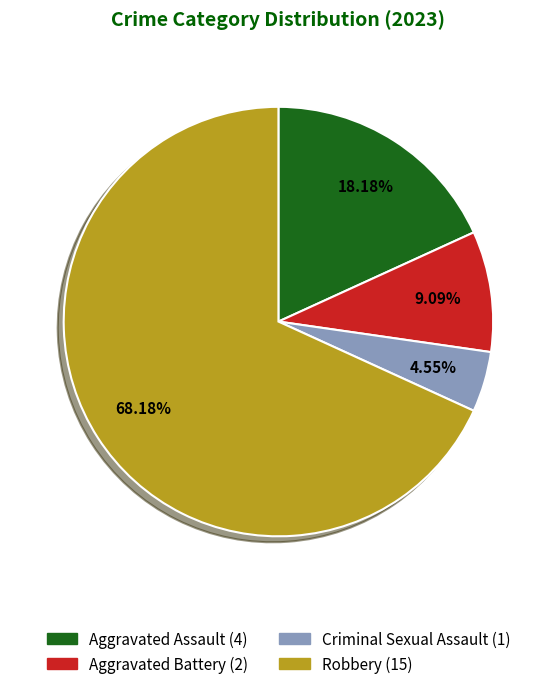

Which slice represents more than half of the pie?

Robbery